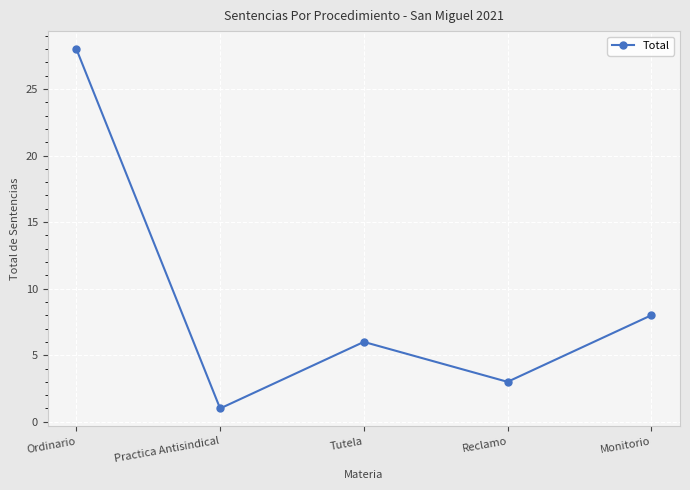

Reading left to right, transcribe all the data shown in this chart.

28	1	6	3	8